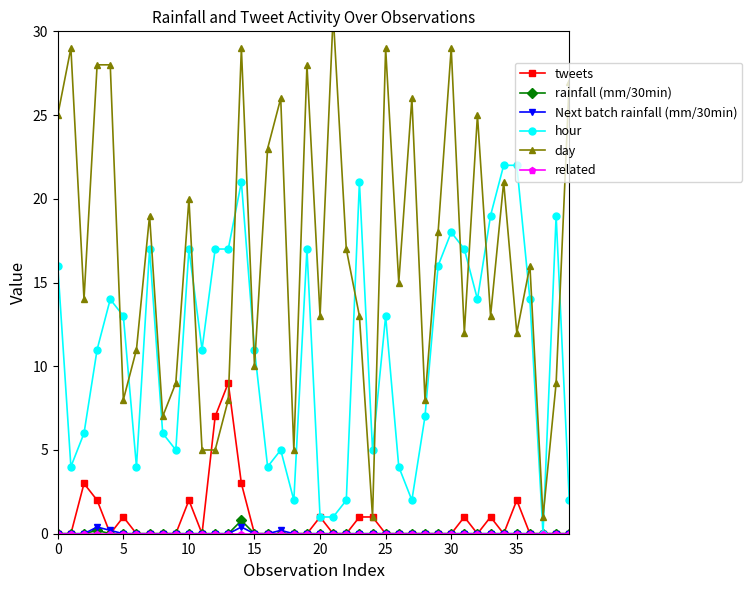

What is the sum of all Next batch rainfall (mm/30min) values?

1.2